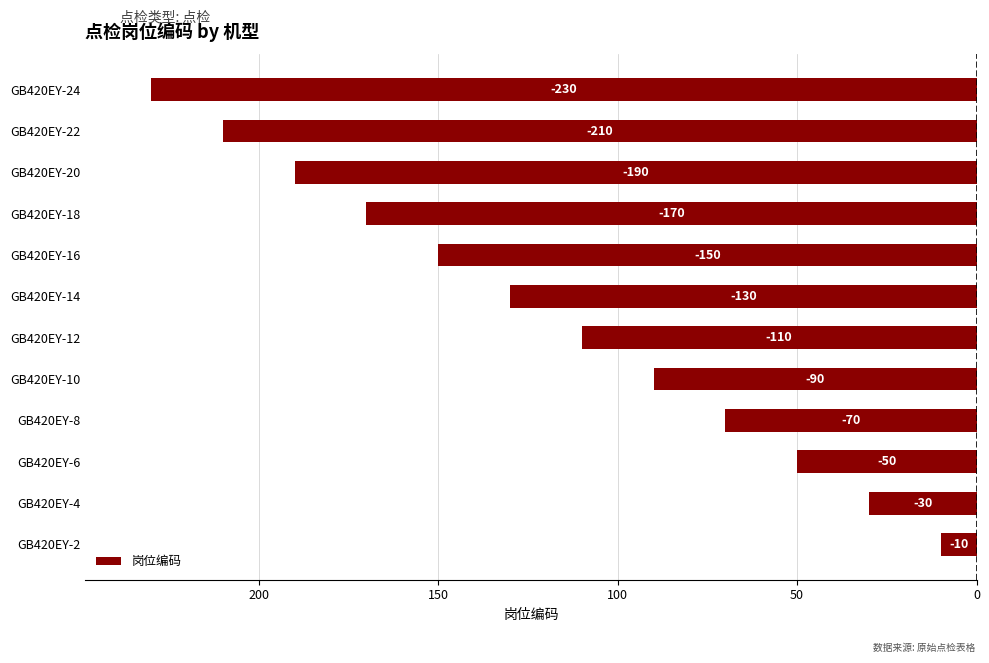

Does the chart contain any negative values?

Yes